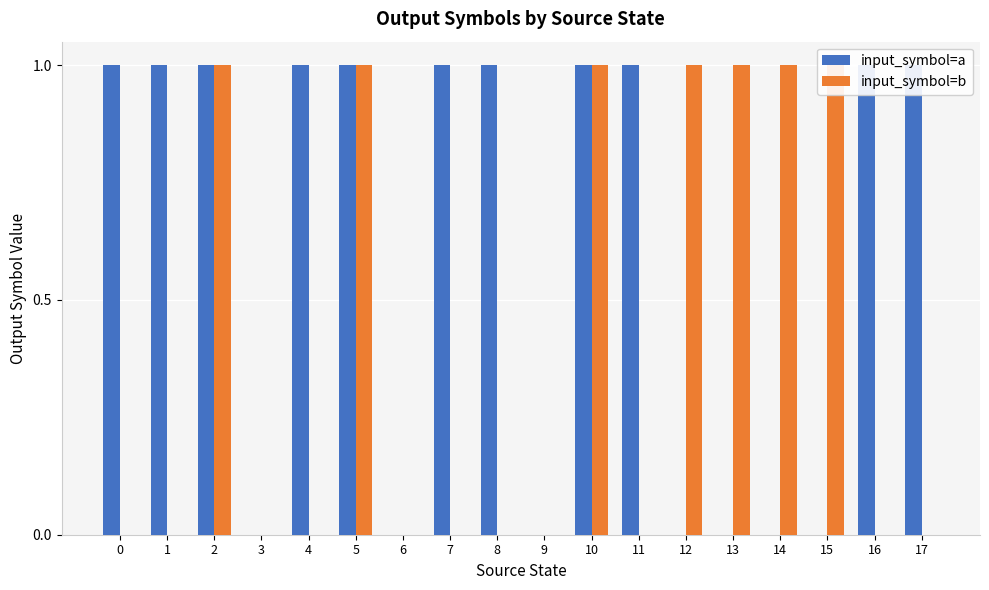

At 5, list the series in order from largest to smallest.

input_symbol=a, input_symbol=b